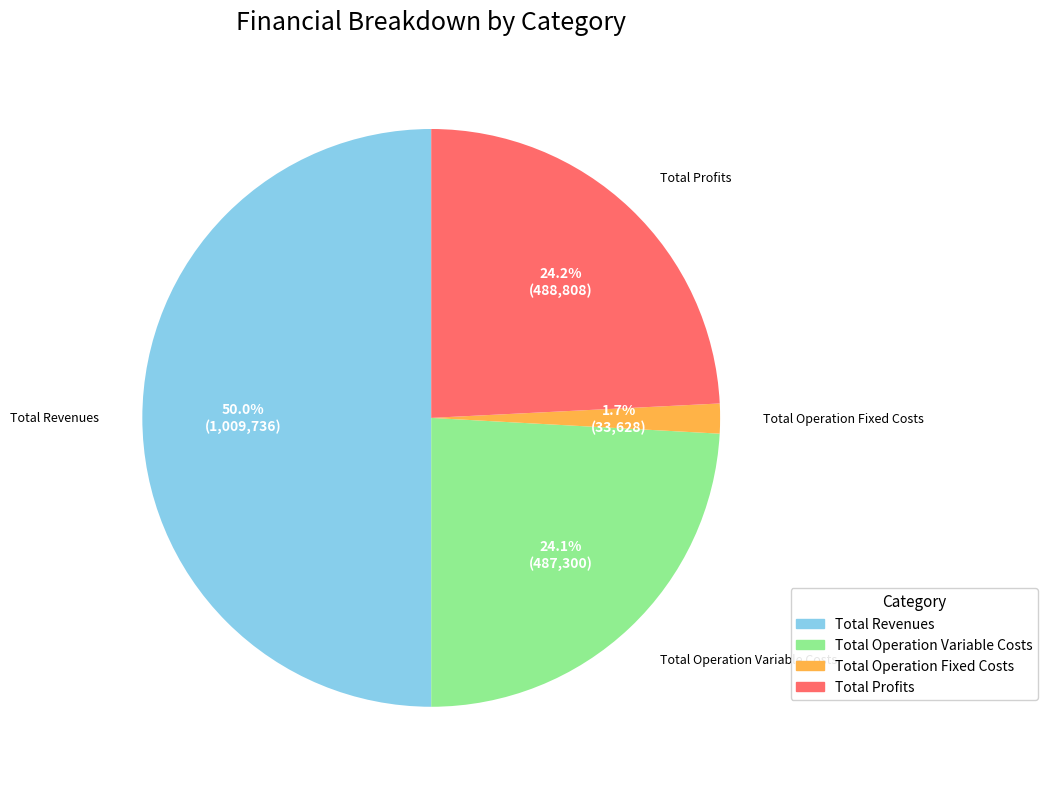

How many segments does this pie chart have?

4